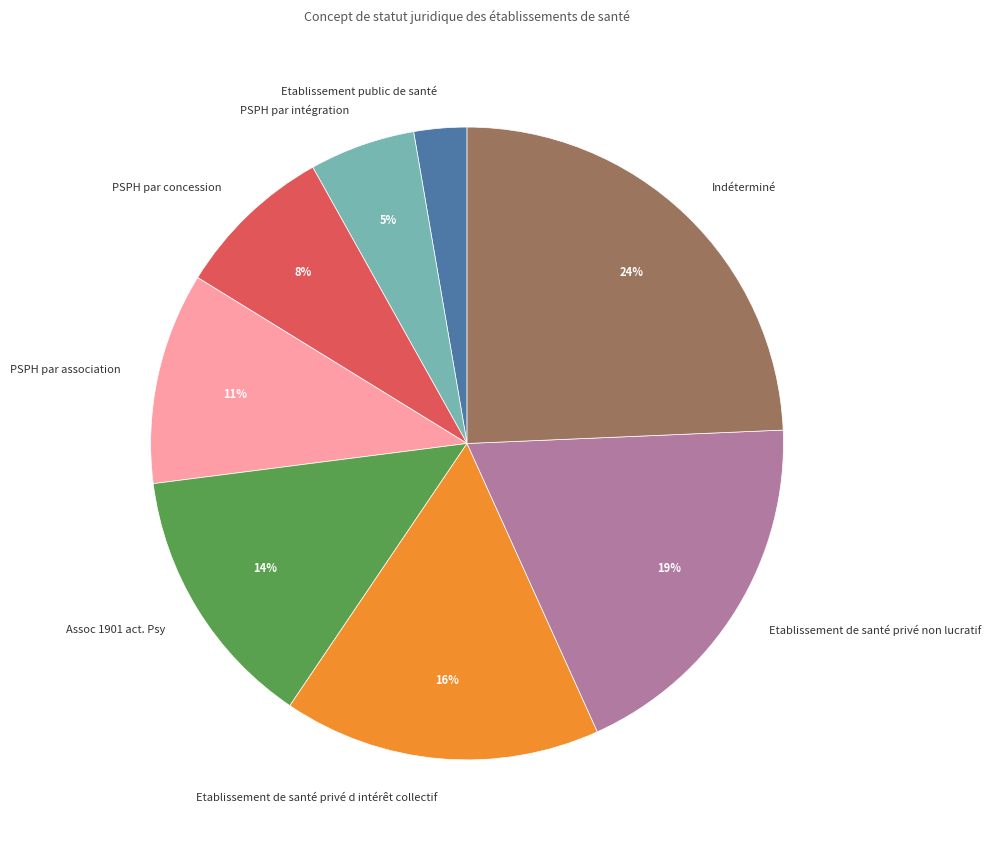

Which category has the biggest portion of the pie?

Indéterminé